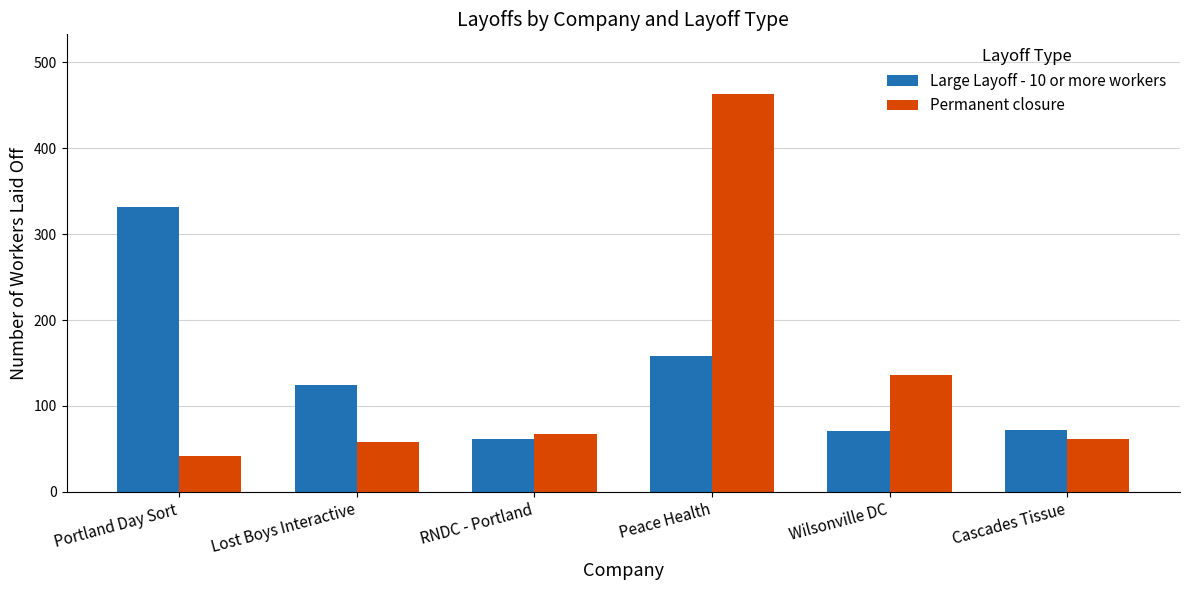

What is the value of the Permanent closure bar at the 2nd from the left?

58